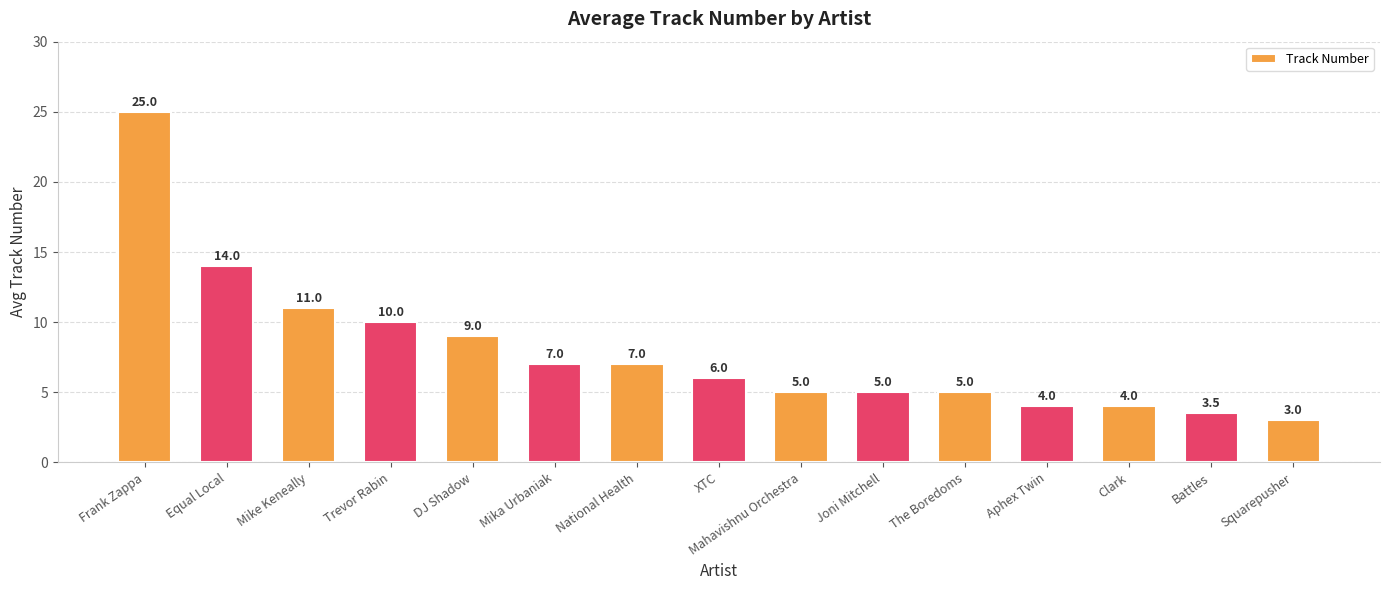

How many bars are there in total?

15